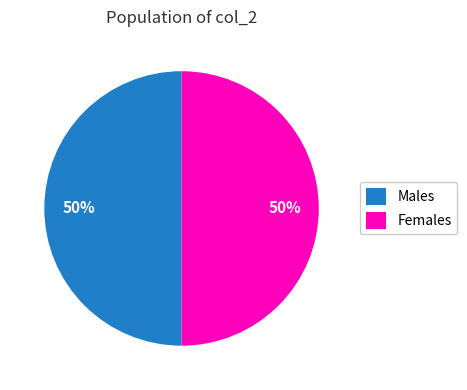

What is the ratio of the value at Males to the value at Females?

1.0